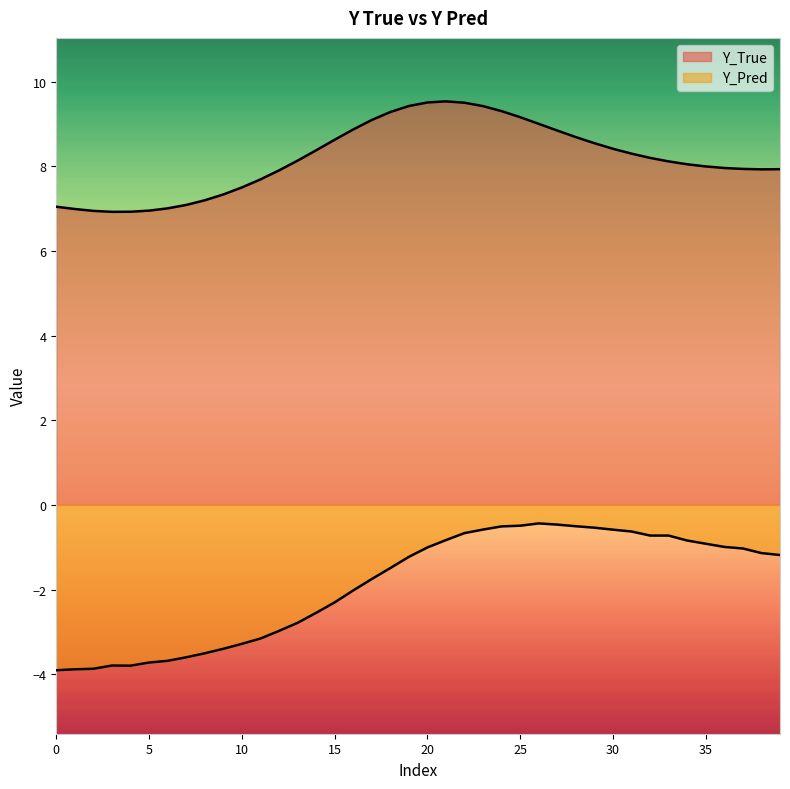

The value of Y_Pred at 16 is -2.0. True or false?

True